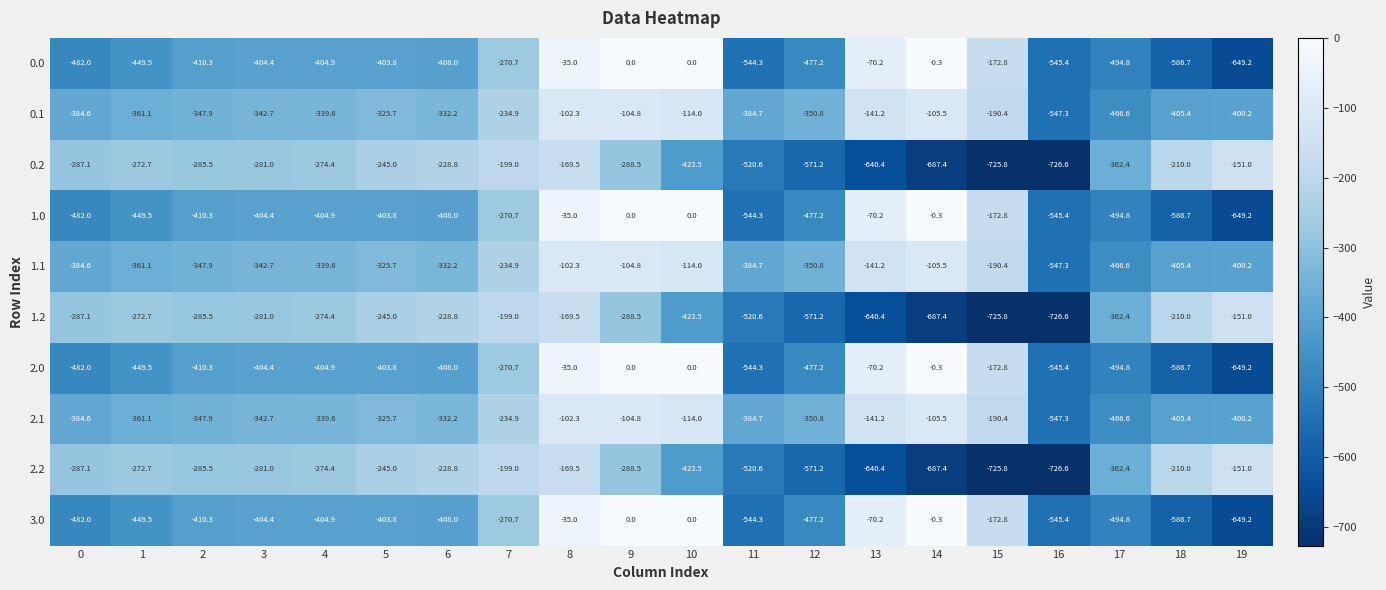

What is the total value across all series at 3?

-3488.7